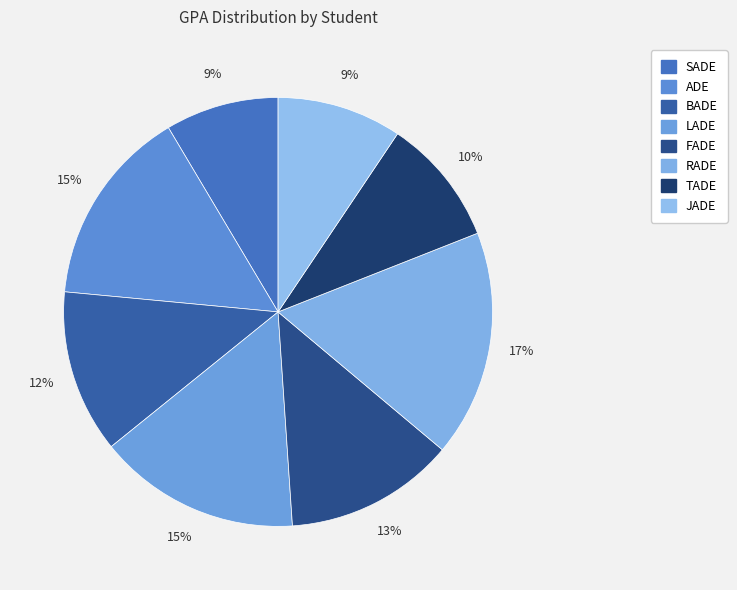

Which has a higher value, RADE or JADE?

RADE